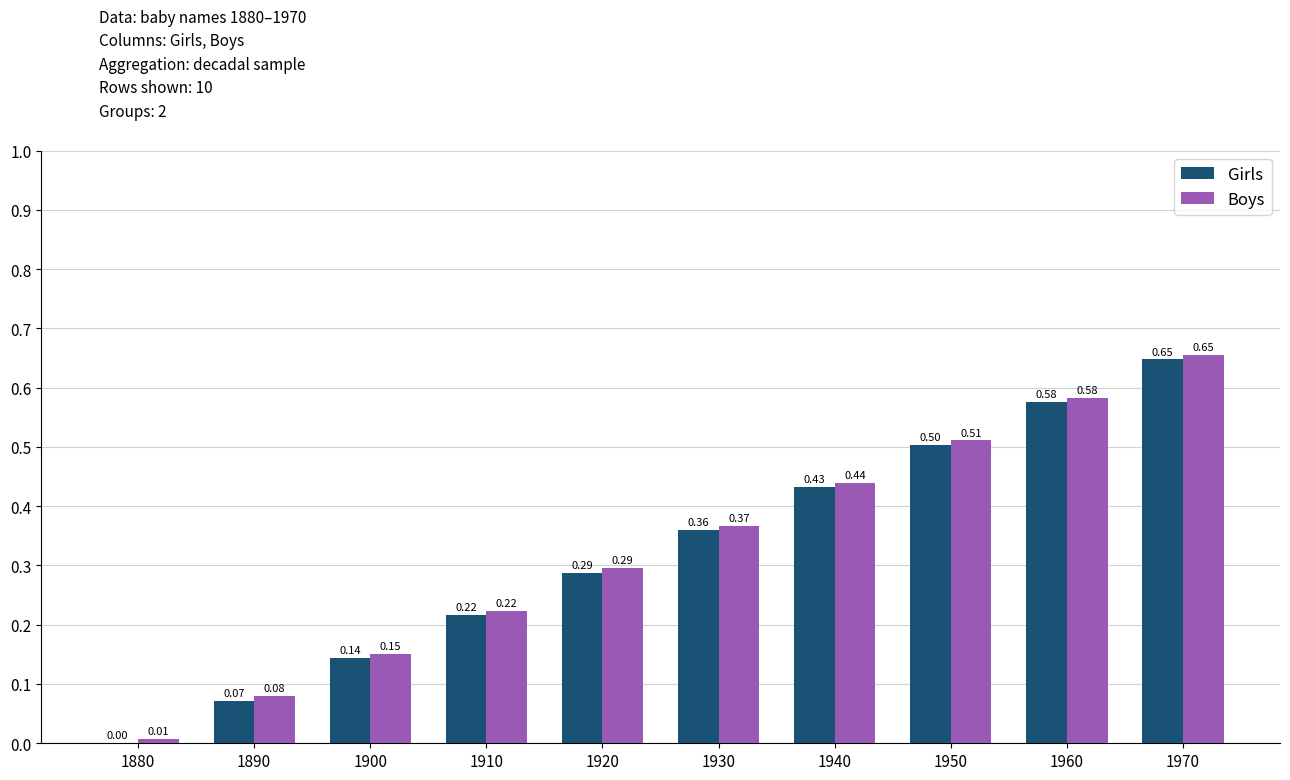

How many groups of bars are there?

10